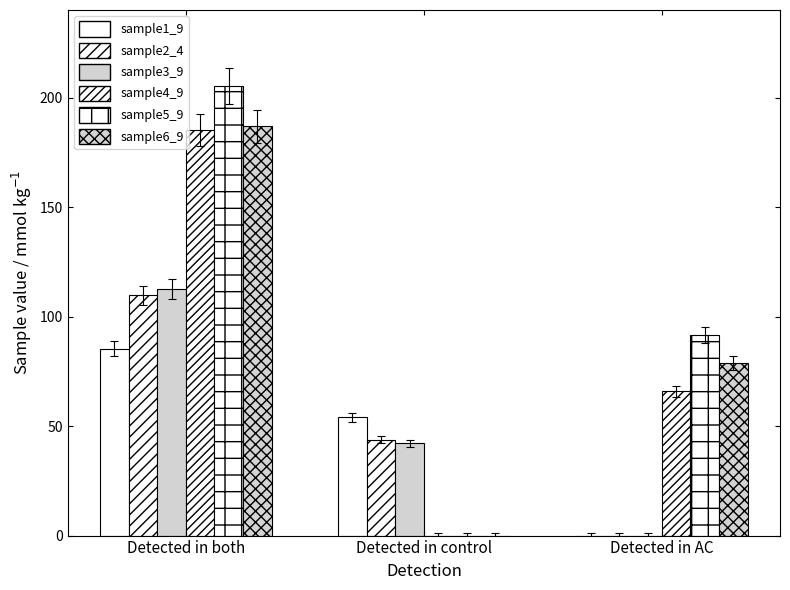

Does the chart contain stacked bars?

No